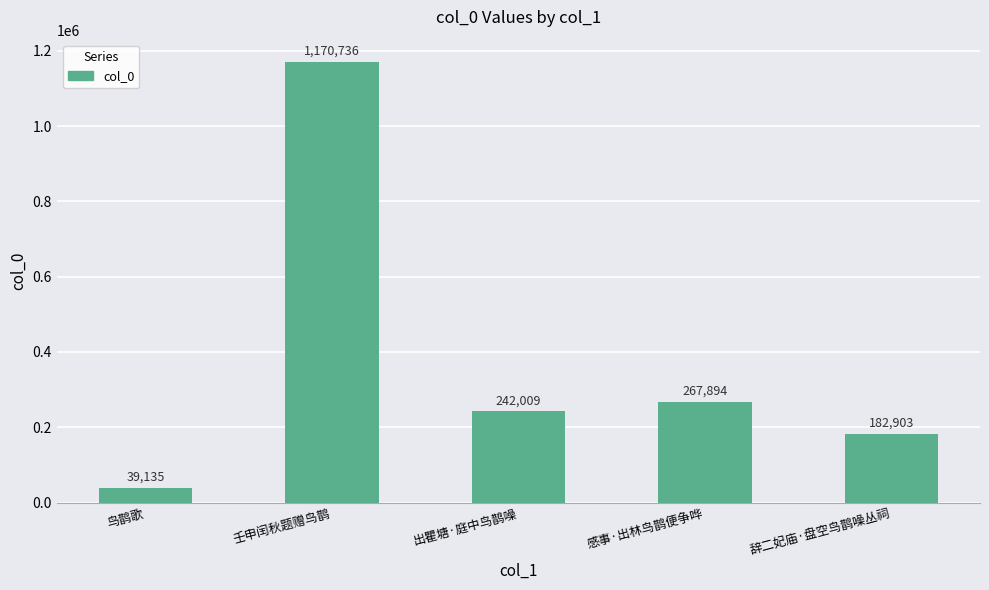

The chart shows a value of 267894 at 感事·出林鸟鹊便争哗. True or false?

True